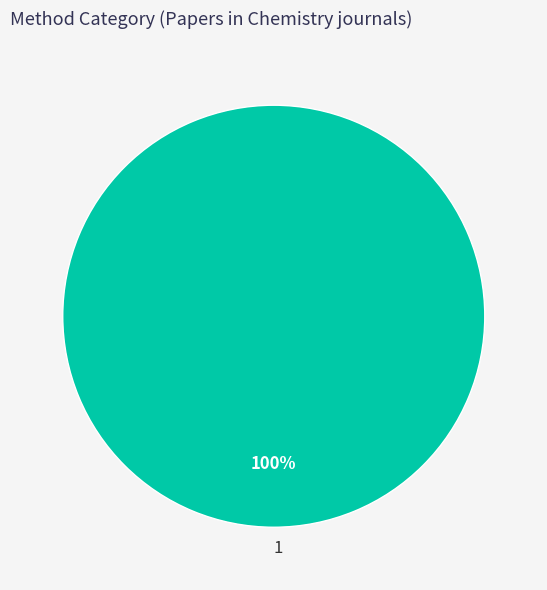

Count the number of slices in the pie.

1